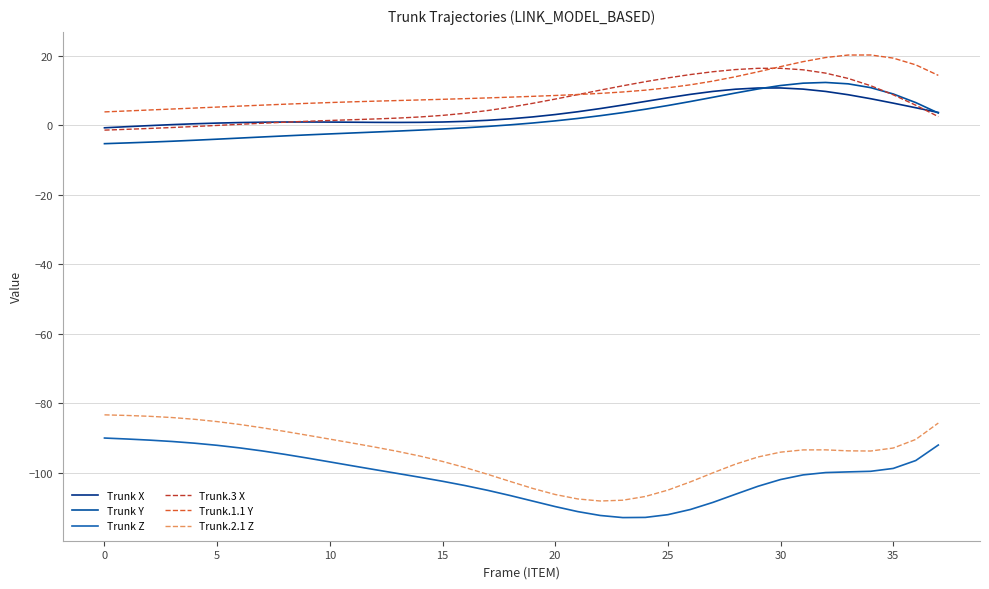

What is the difference between the maximum and minimum values in the Trunk Z series?

22.9